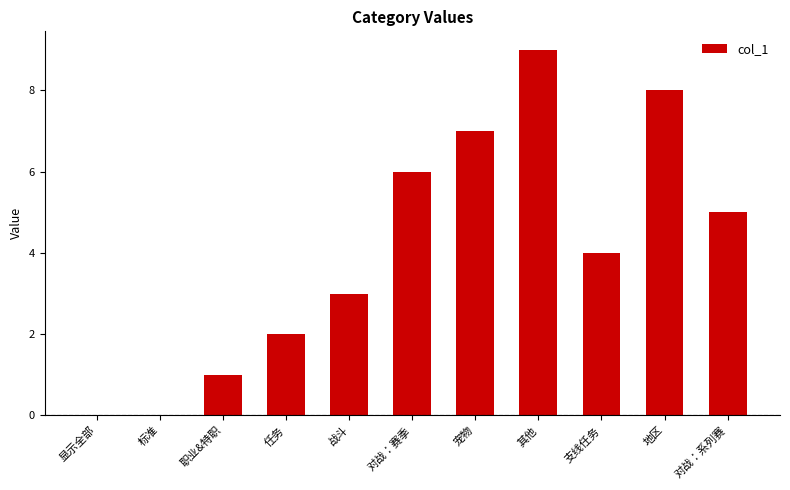

What is the approximate value at 对战：系列赛?

5